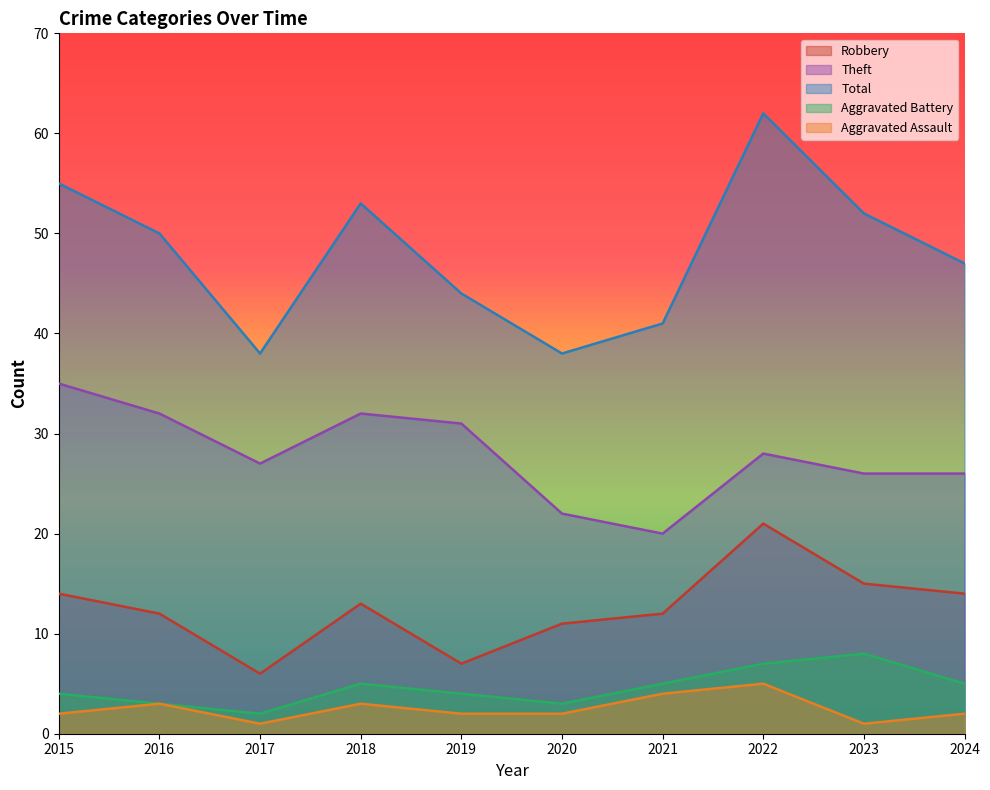

Is the value of Aggravated Battery at 2019 greater than the value of Robbery at 2022?

No